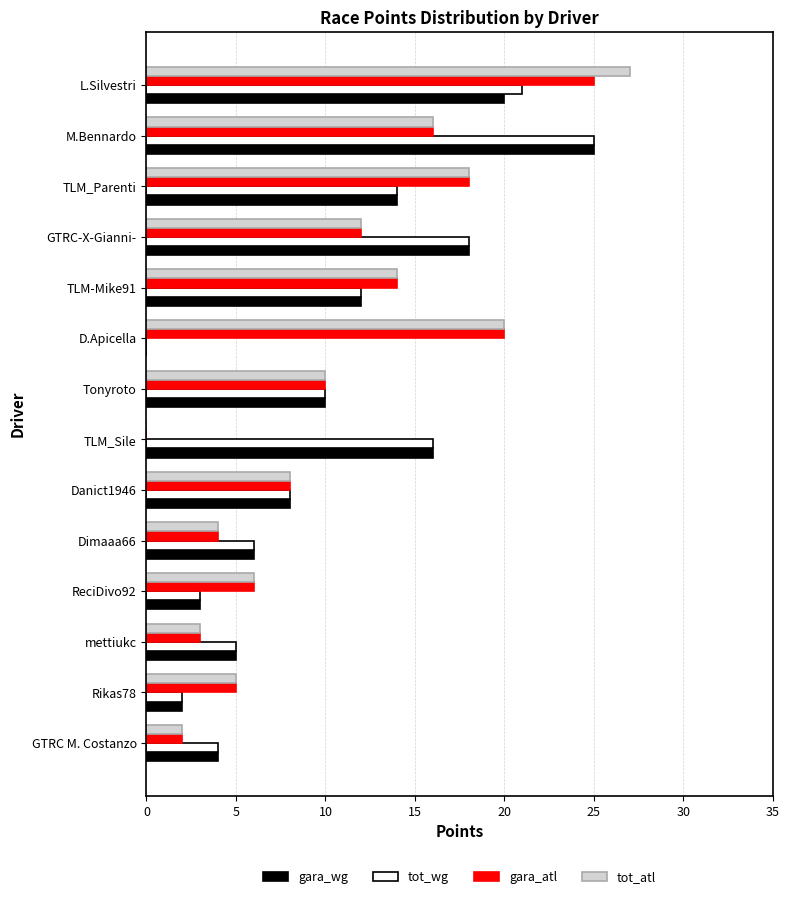

Which series changed the most between L.Silvestri and ReciDivo92?

tot_atl